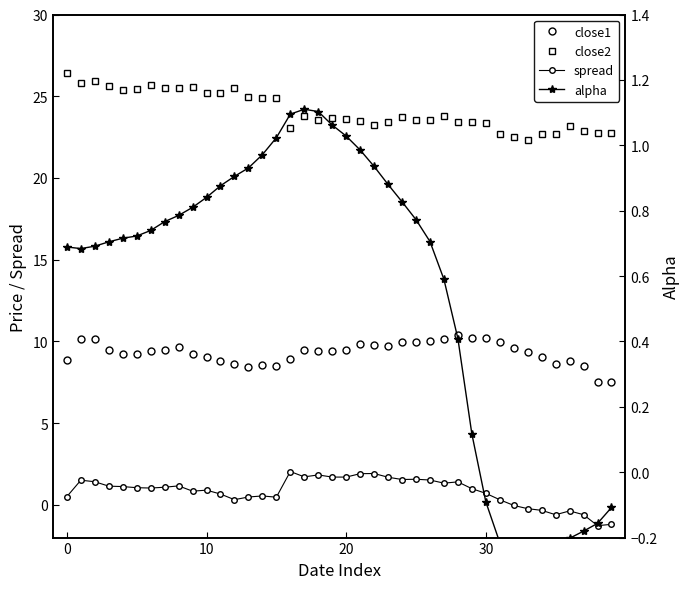

Which has a higher value, 15 or 37?

15